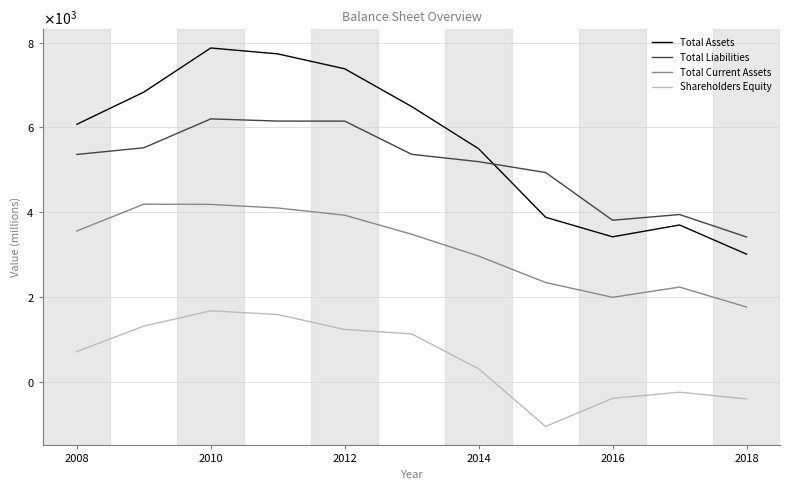

At how many categories does at least one series exceed 4383?

8